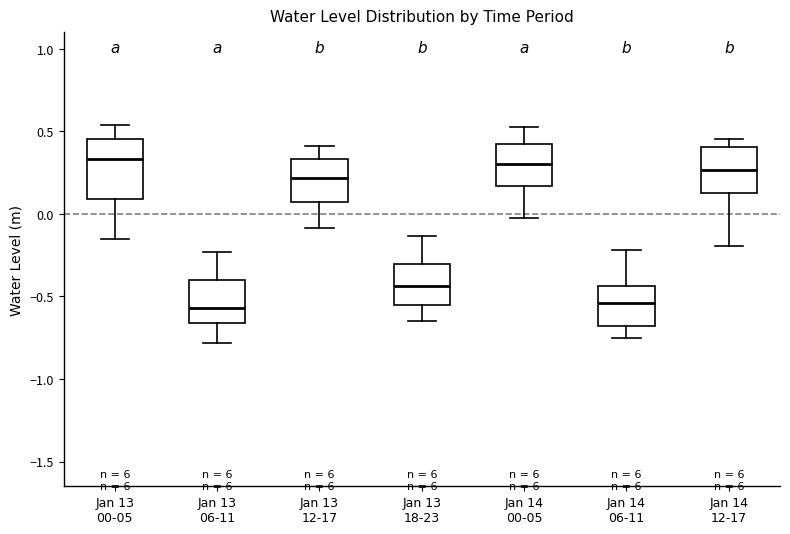

Which box is the tallest, from its lower edge to its upper edge?

Jan 13 00-05